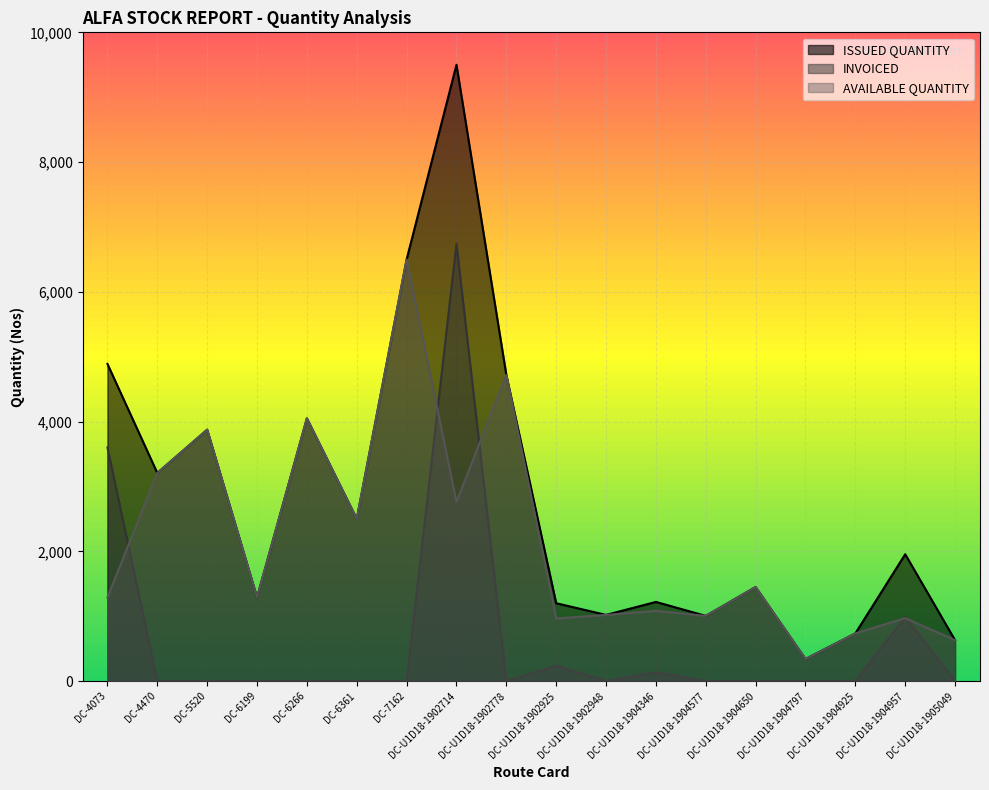

Which category has the lowest value across all series?

DC-4470